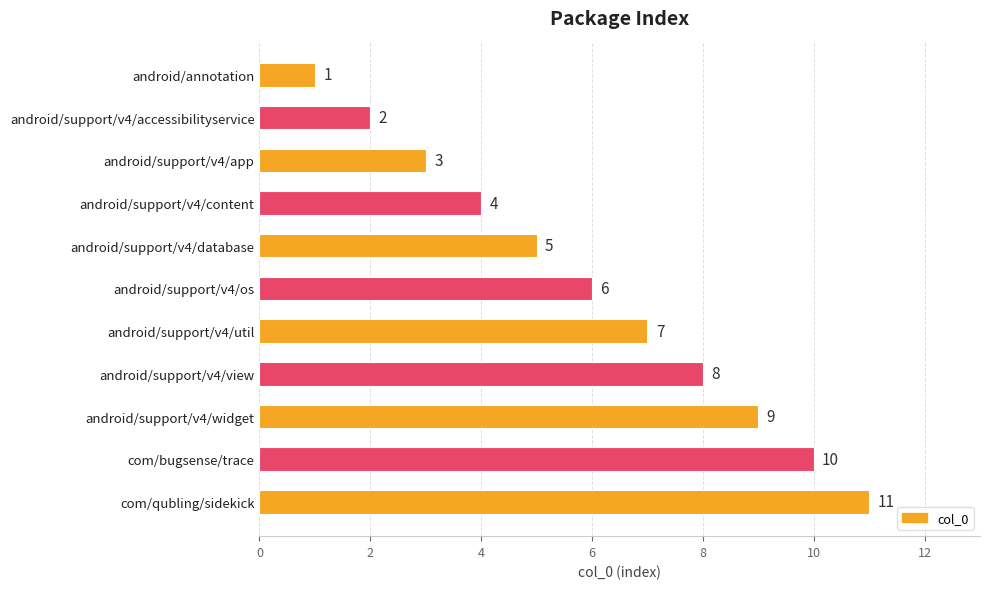

Which has a higher value, android/support/v4/app or com/qubling/sidekick?

com/qubling/sidekick